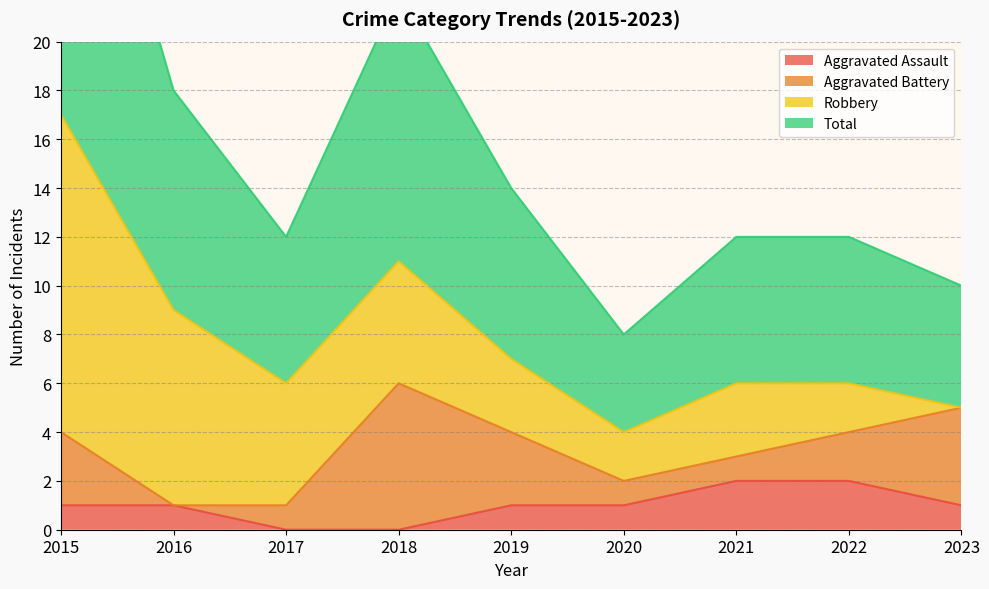

True or false: Aggravated Assault has a value of 0 at 2020.

False